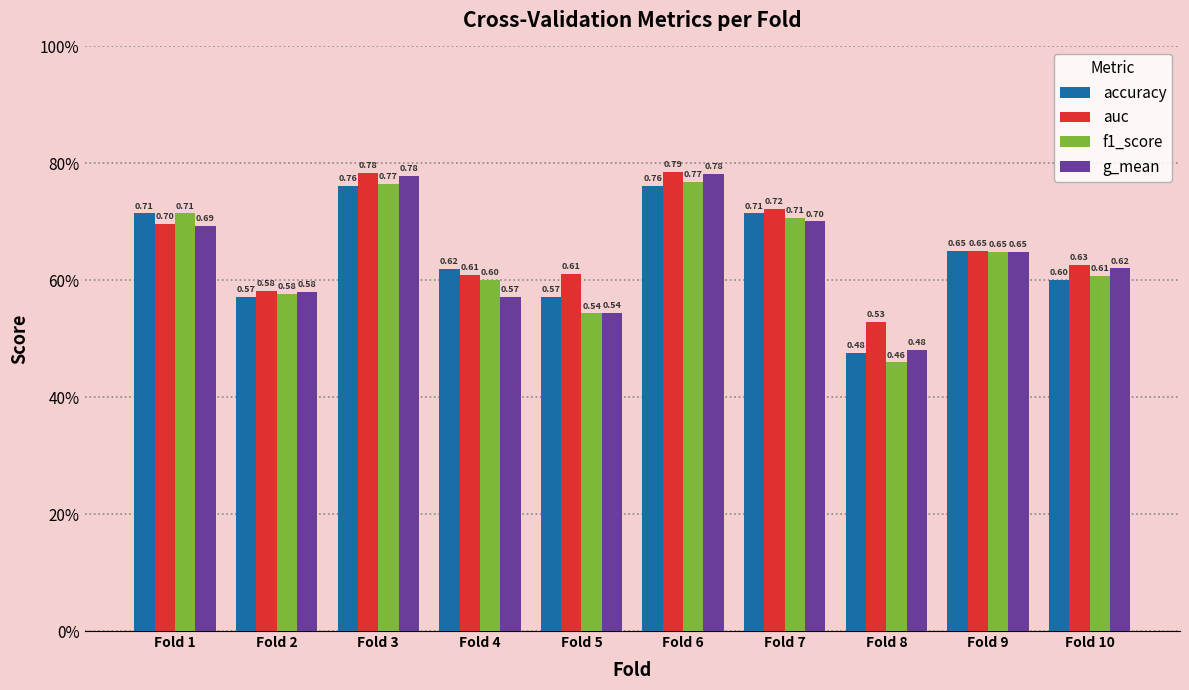

What is the difference between the second highest and minimum values in the f1_score series?

0.3